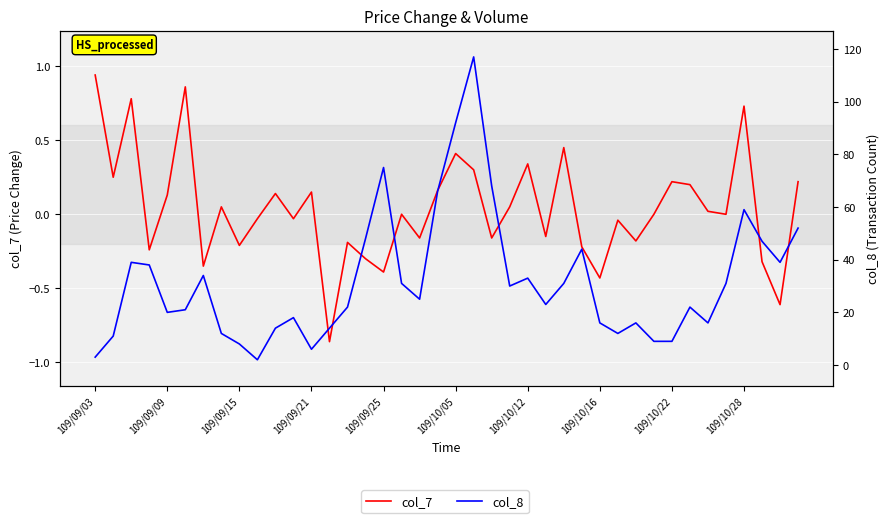

What are all the series names shown in the legend?

col_7, col_8